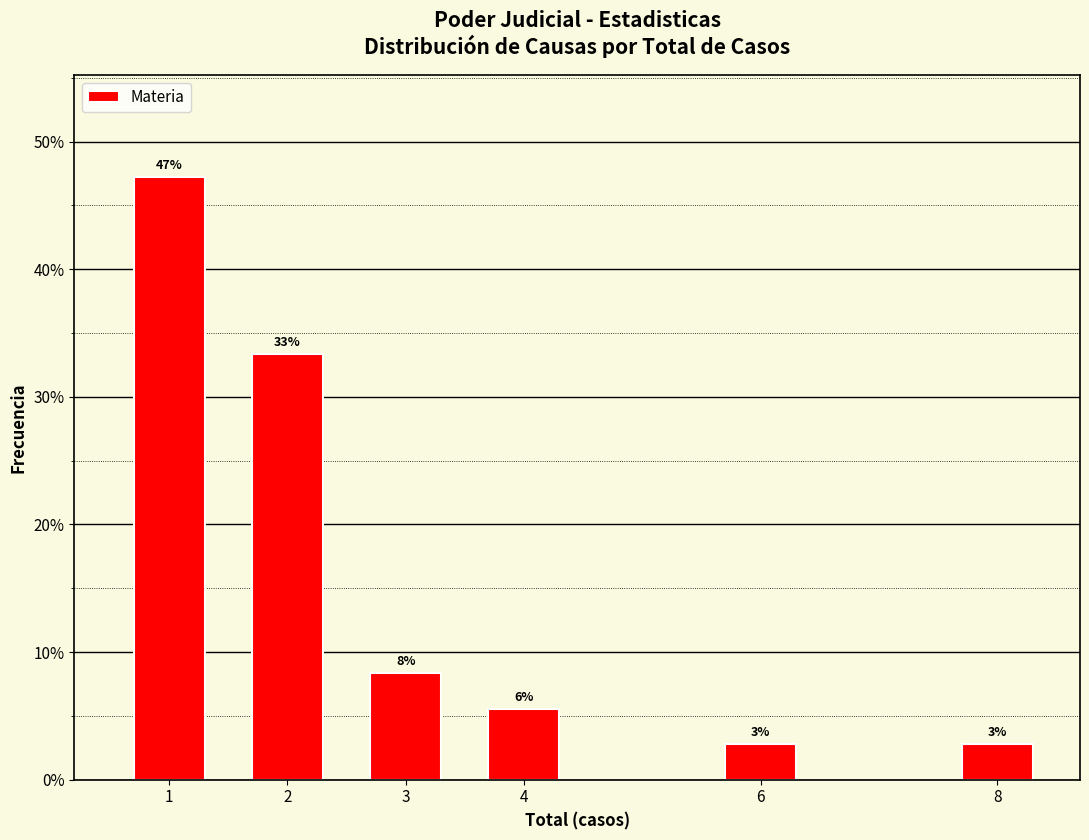

Does the chart contain any negative values?

No